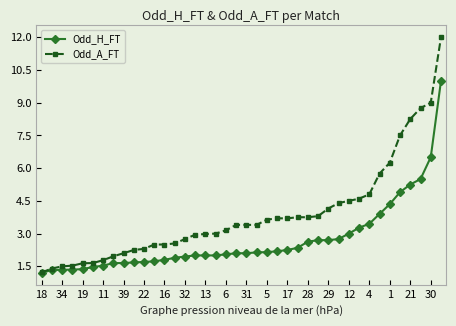

List the series in order of their peak value, lowest first.

Odd_H_FT, Odd_A_FT